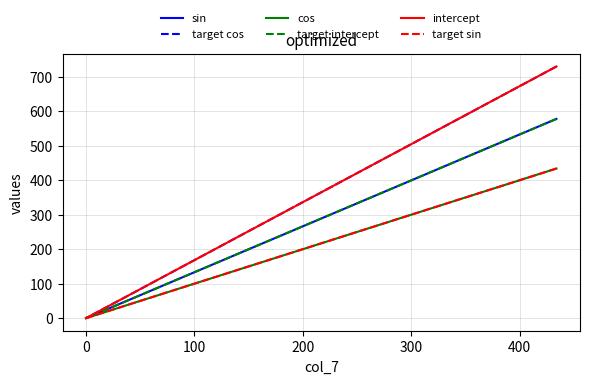

What is the highest value of the sin series?

578